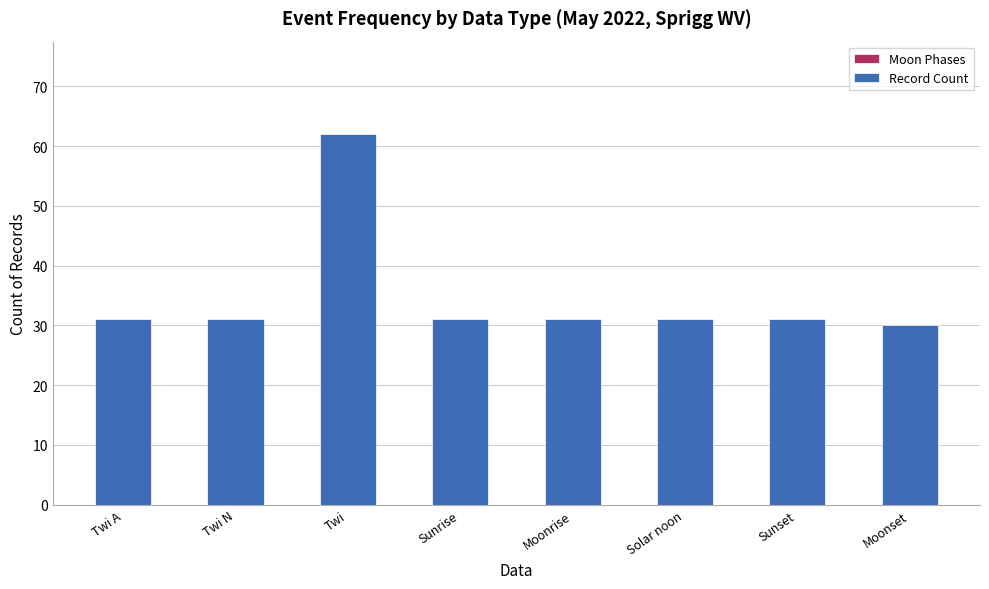

Which label corresponds to the largest value in the chart?

Twi